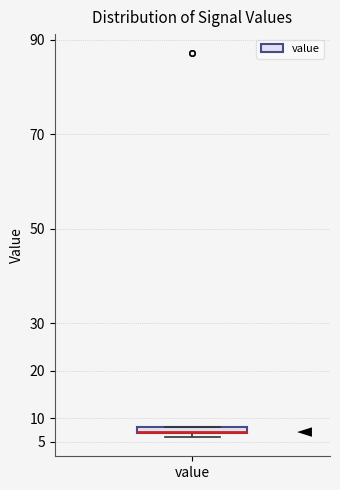

Where is the lower edge of the box for value on the y-axis? The values are not printed on the chart, so give them approximately, as read against the axis.

7